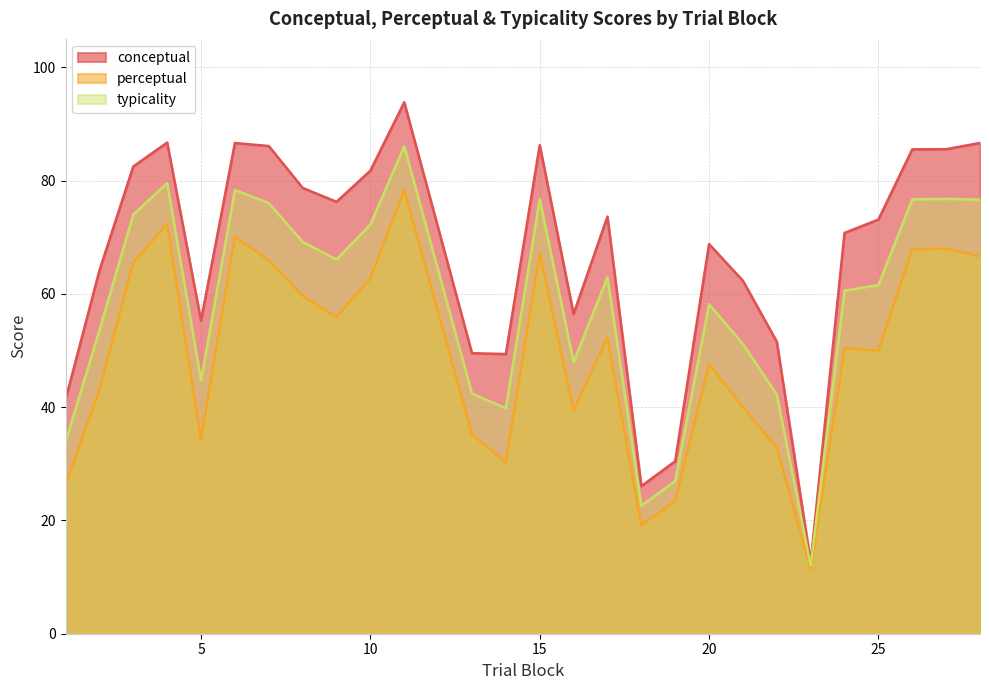

Rank the categories by perceptual value from lowest to highest.

23, 18, 19, 1, 14, 22, 5, 13, 16, 21, 2, 20, 25, 24, 17, 9, 8, 10, 3, 7, 28, 15, 26, 27, 6, 4, 11